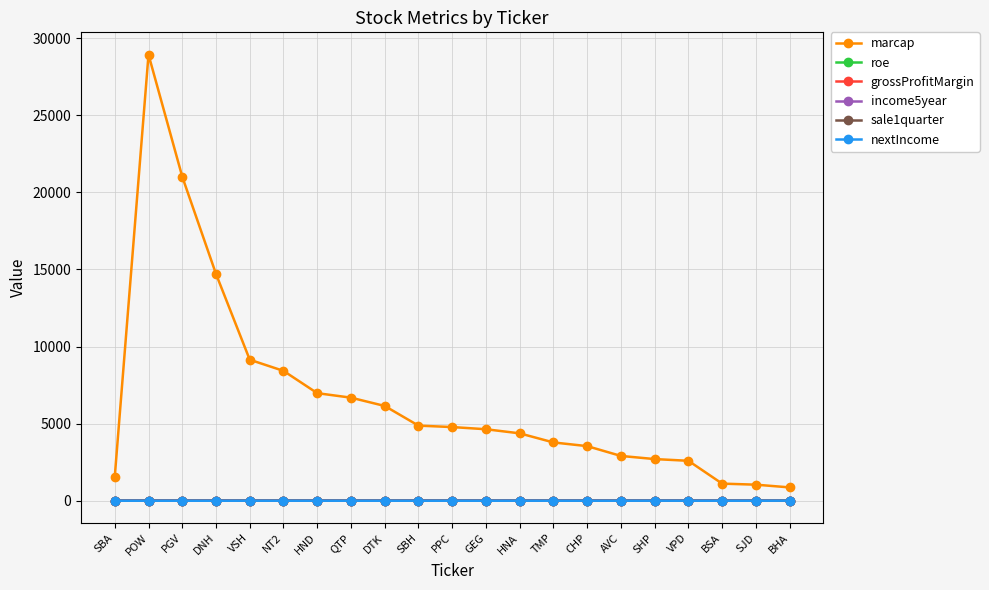

True or false: nextIncome has more than 0 points higher than both neighbors.

True